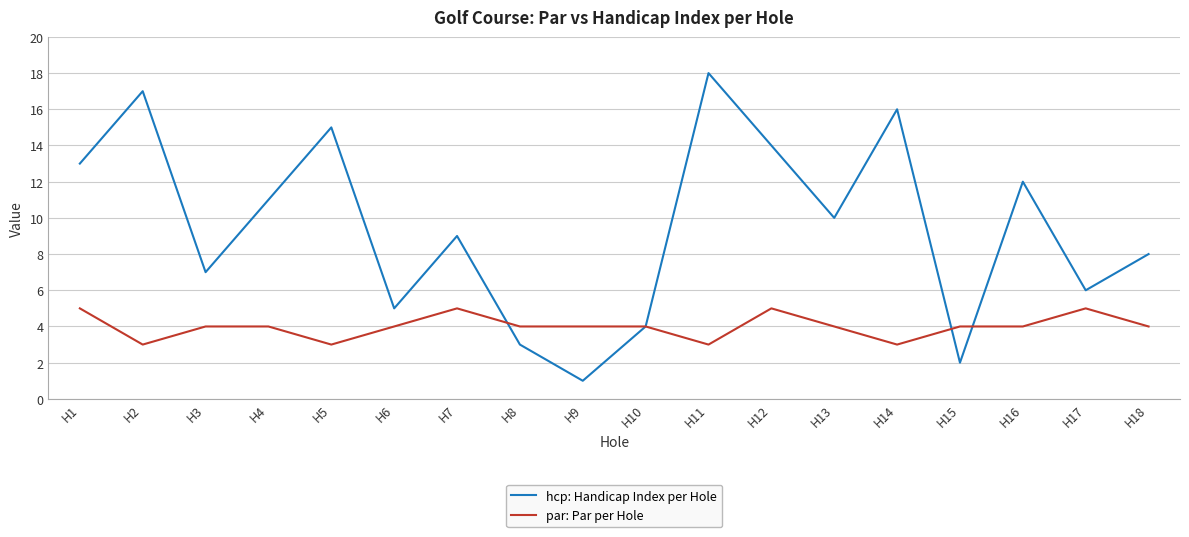

The hcp: Handicap Index per Hole series shows 6 at H17. True or false?

True